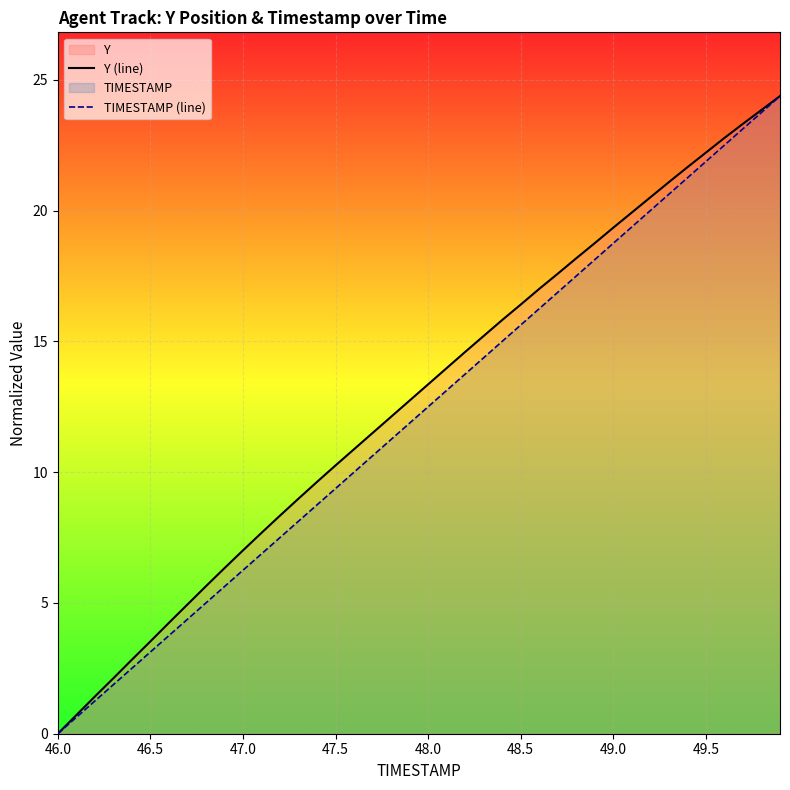

Is it true that Y (line) equals 5.0 at 47.5?

False